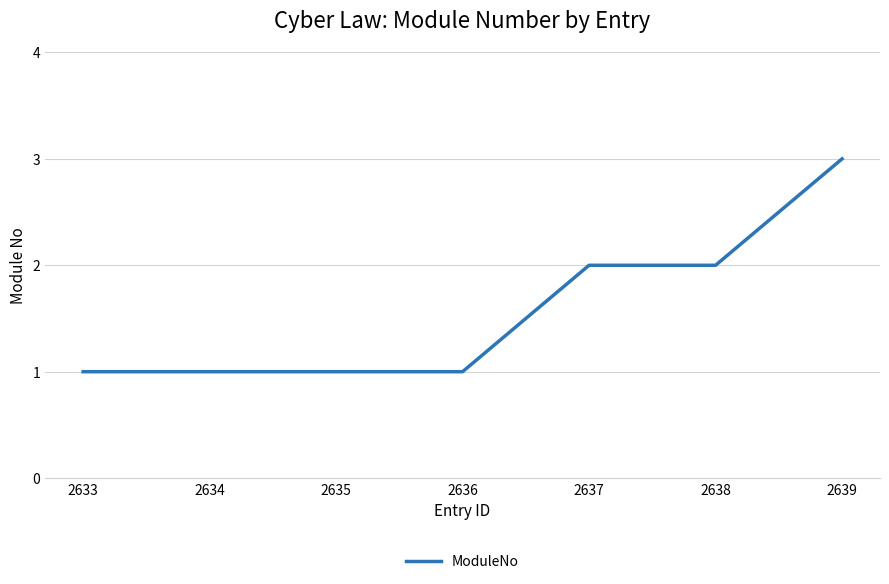

What is the maximum value shown in the chart?

3